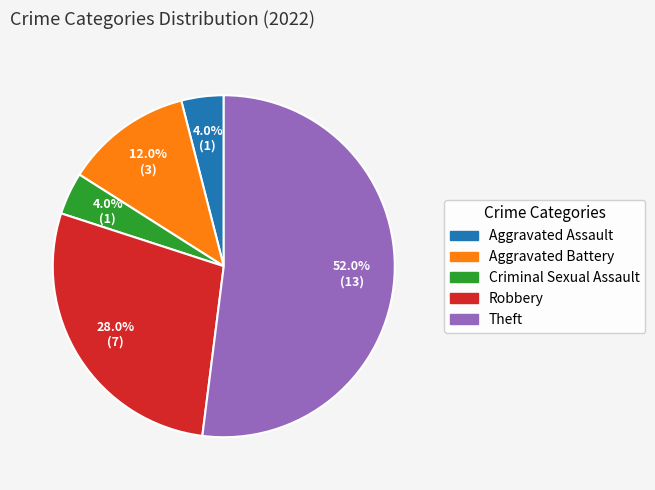

The Theft slice represents 46% of the pie. True or false?

False